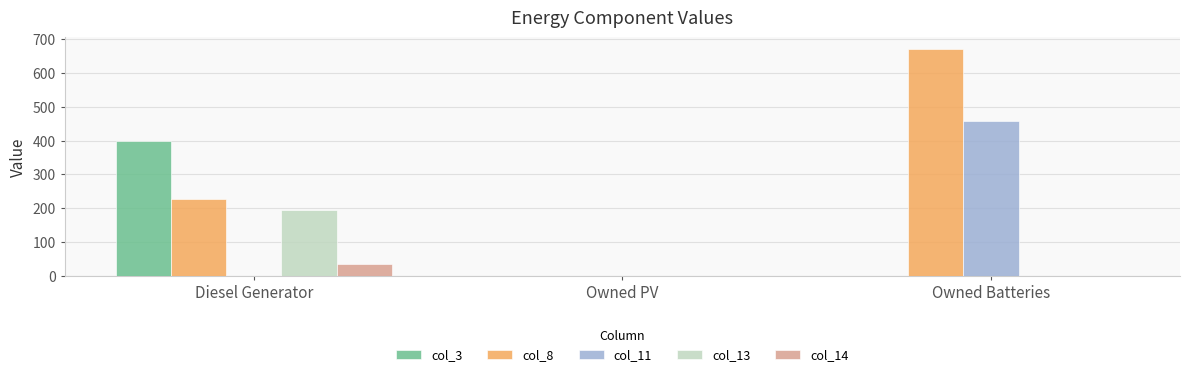

At which category is the sum across all series the highest?

Owned Batteries